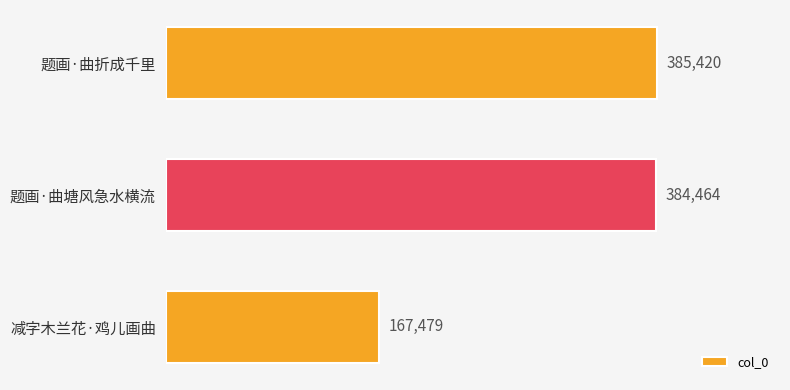

Reading top to bottom, what are all the values shown in this chart?

385420	384464	167479